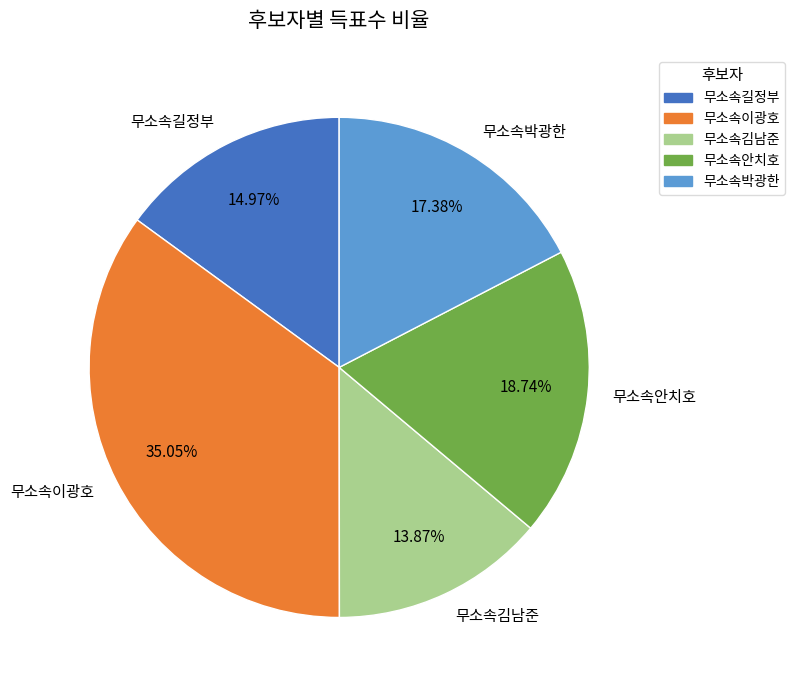

The 무소속길정부 slice represents 15% of the pie. True or false?

True